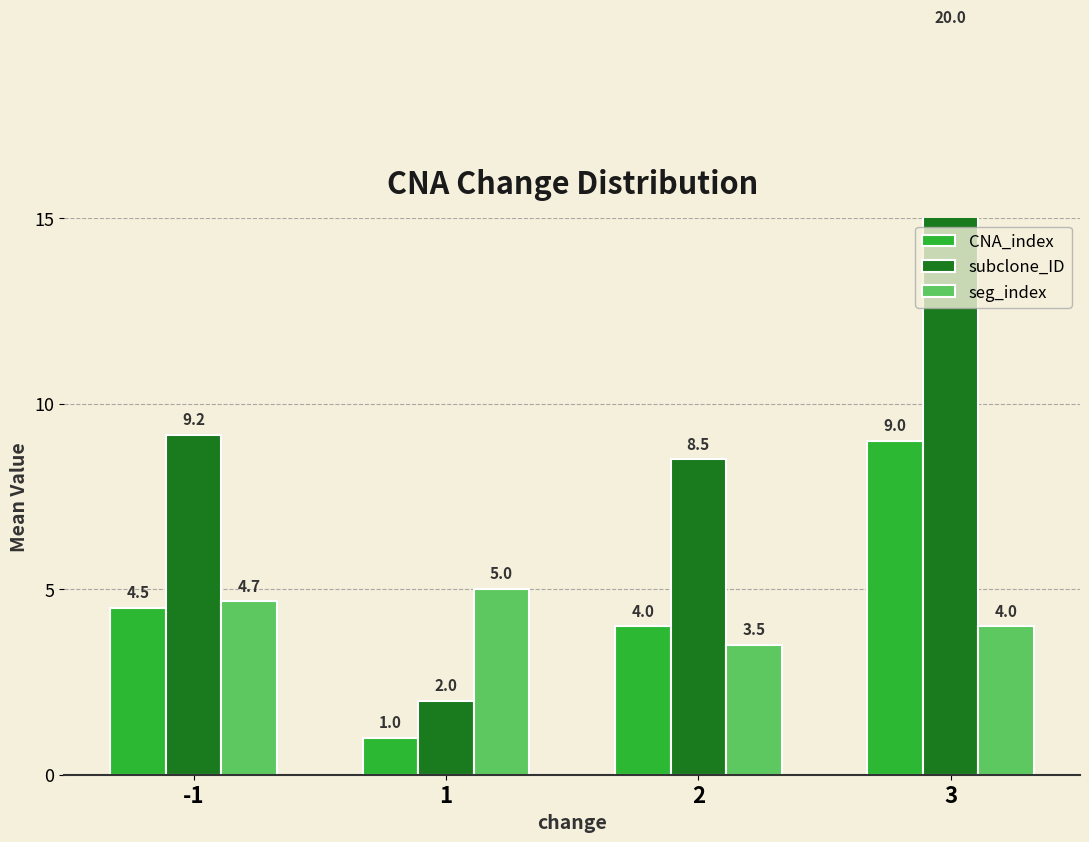

Is it true that subclone_ID equals 20.0 at 3?

True